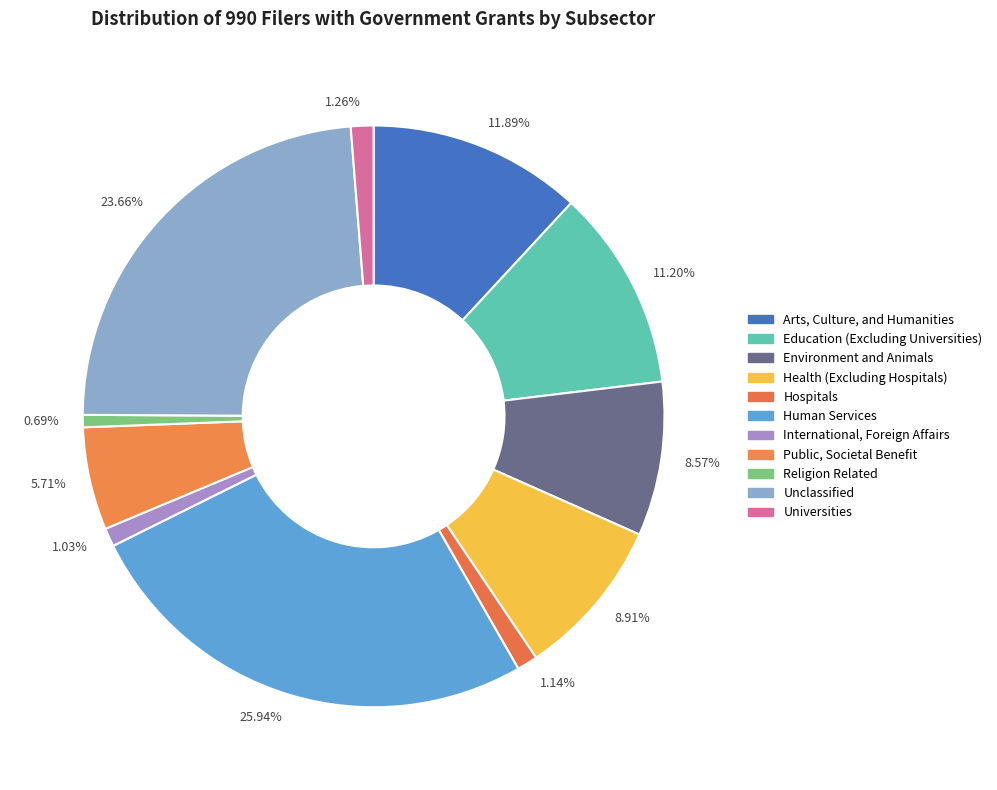

Do 1.03% and 11.20% together represent more than half of the pie?

No